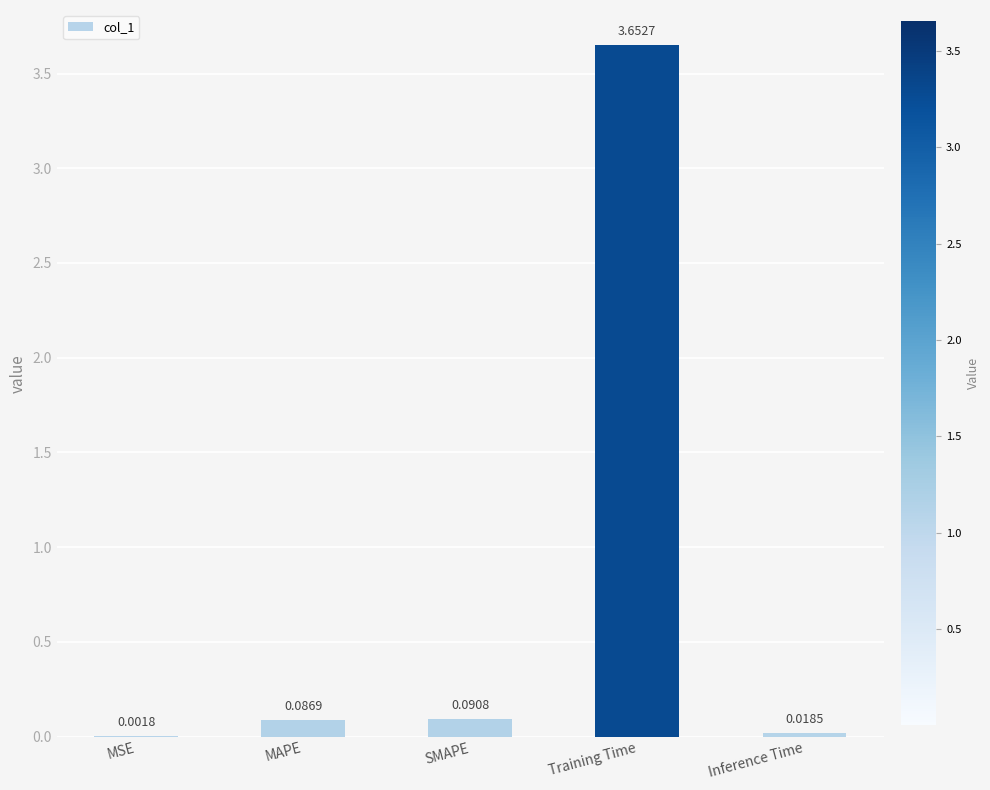

How many categories are shown in the chart?

5